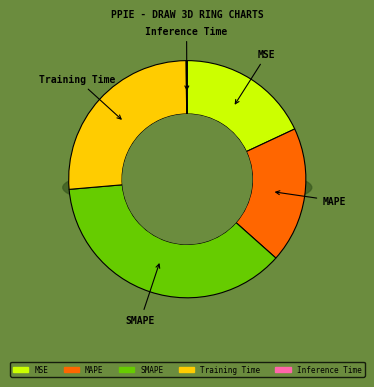

The MSE slice represents 8% of the pie. True or false?

False